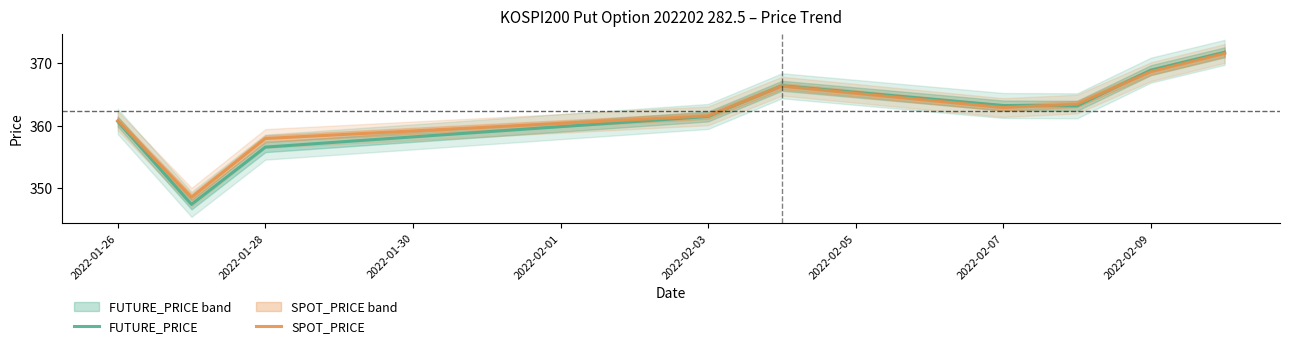

What is the sum of all FUTURE_PRICE values?

3259.8